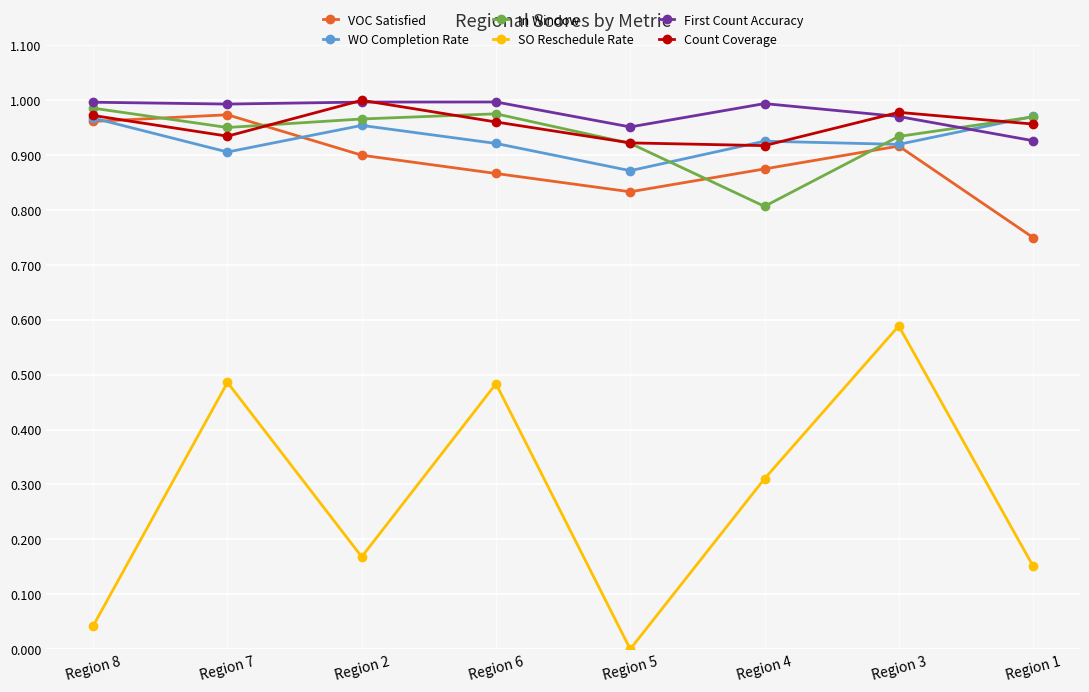

Which label corresponds to the smallest value in the chart?

Region 5